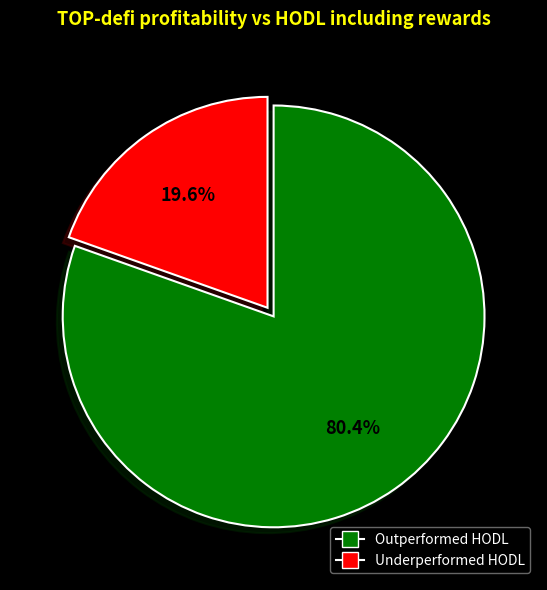

Does any single category account for the majority?

Yes